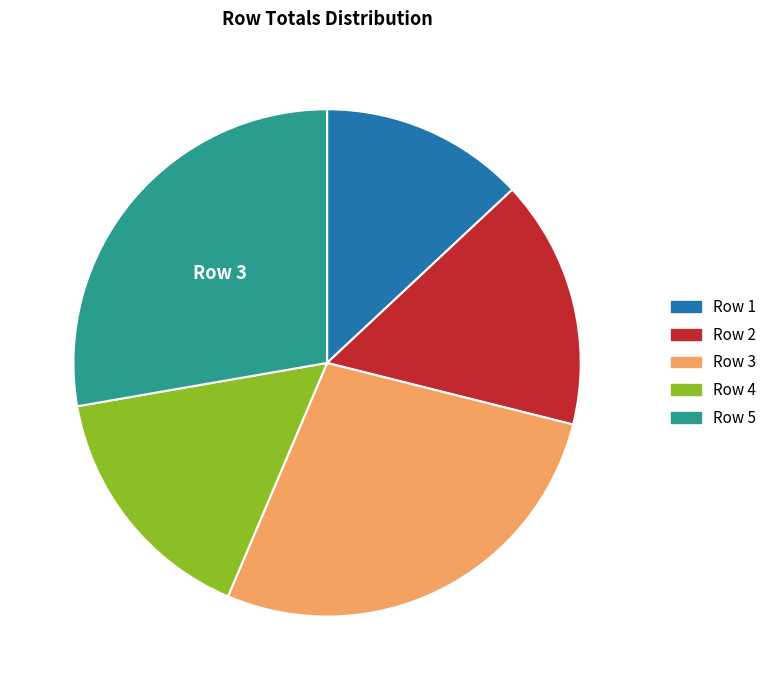

Combined, do Row 1 and Row 4 account for over 50%?

No